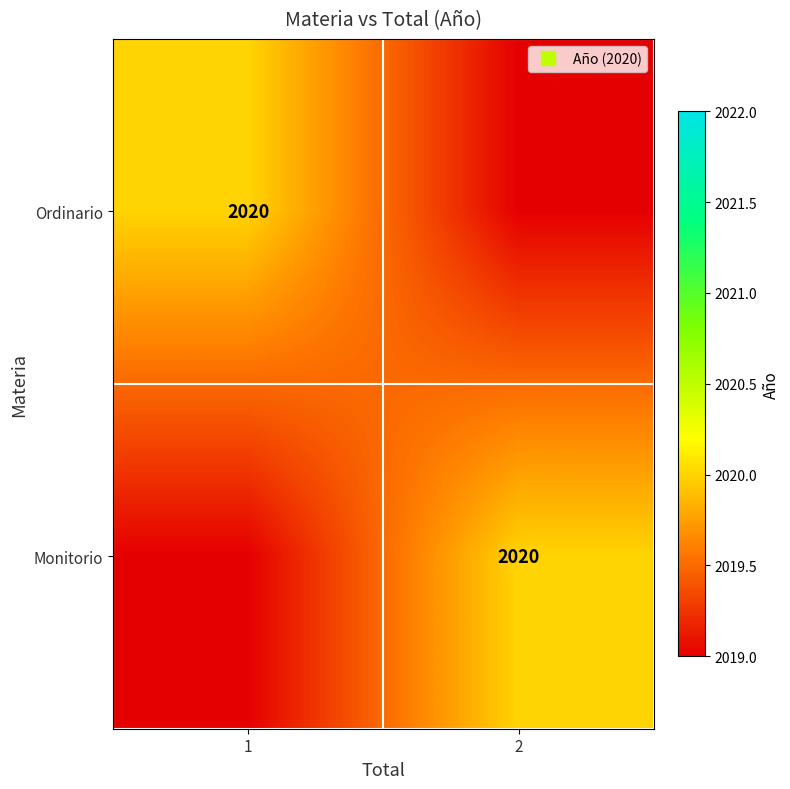

Is it true that Monitorio equals 2020 at 2?

True